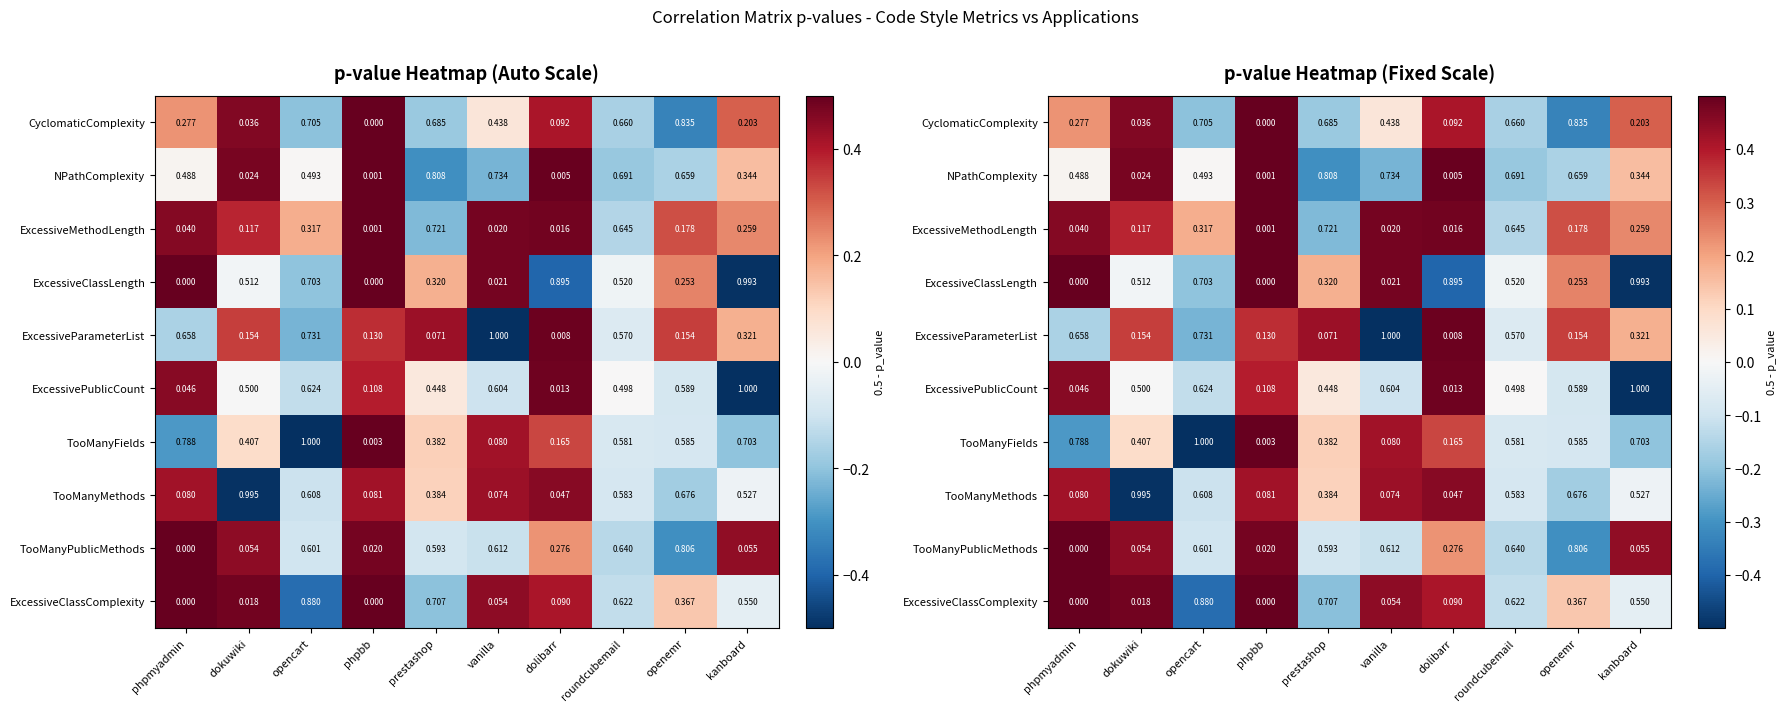

How many series are shown in this chart?

10